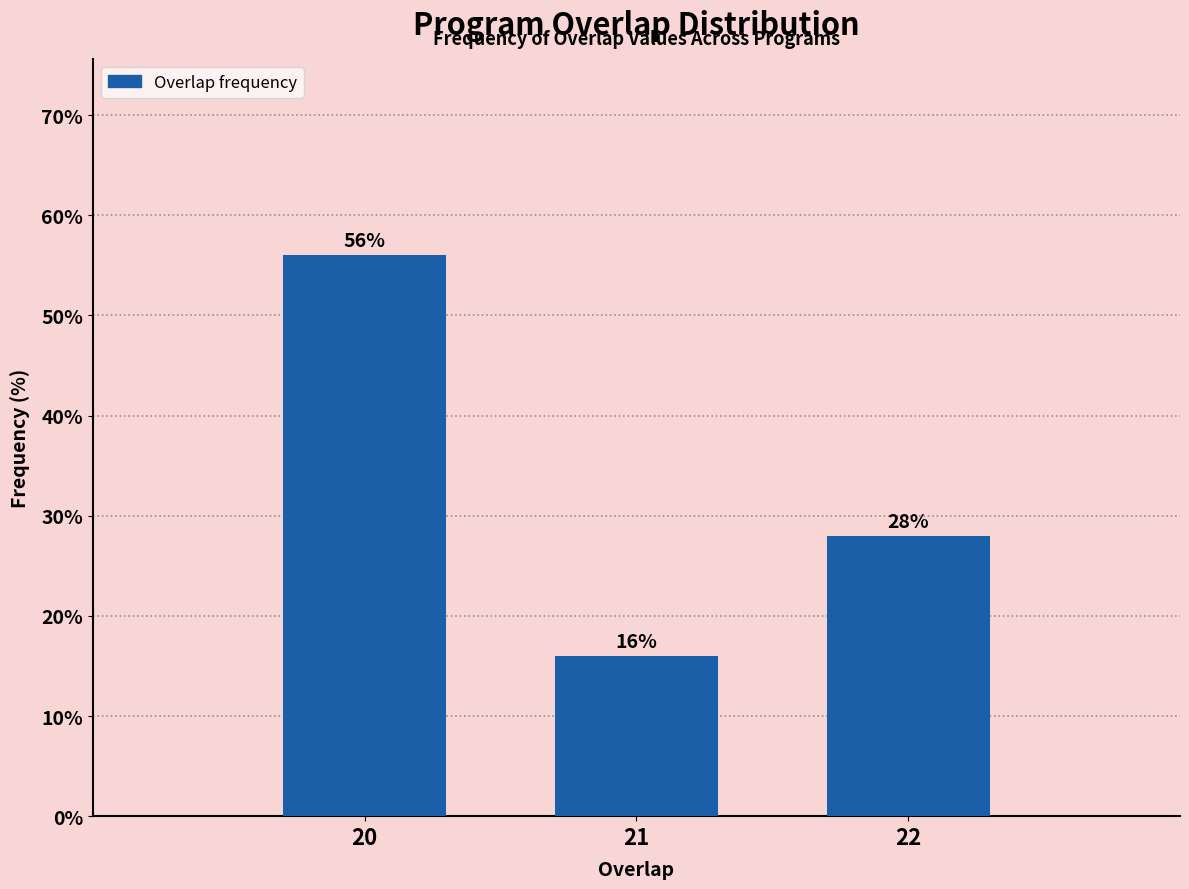

Reading left to right, what are all the values shown in this chart?

56.0	16.0	28.0